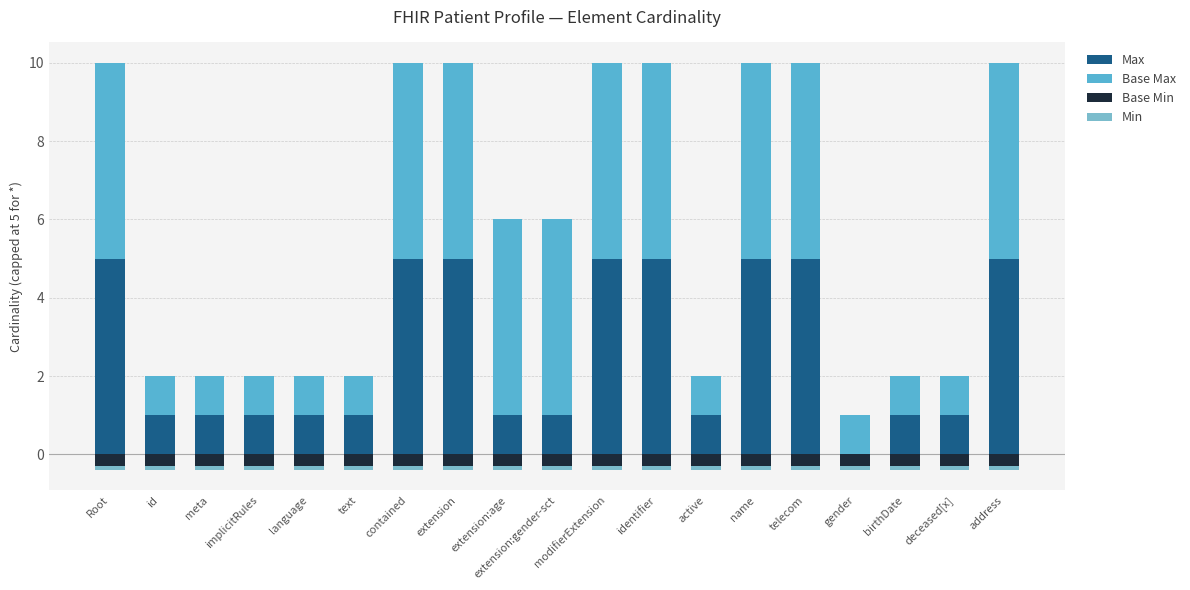

Reading right to left, extract all data points from this chart.

Max: 5.0	1.0	1.0	0.0	5.0	5.0	1.0	5.0	5.0	1.0	1.0	5.0	5.0	1.0	1.0	1.0	1.0	1.0	5.0
Base Max: 5.0	1.0	1.0	1.0	5.0	5.0	1.0	5.0	5.0	5.0	5.0	5.0	5.0	1.0	1.0	1.0	1.0	1.0	5.0
Base Min: -0.3	-0.3	-0.3	-0.3	-0.3	-0.3	-0.3	-0.3	-0.3	-0.3	-0.3	-0.3	-0.3	-0.3	-0.3	-0.3	-0.3	-0.3	-0.3
Min: -0.1	-0.1	-0.1	-0.1	-0.1	-0.1	-0.1	-0.1	-0.1	-0.1	-0.1	-0.1	-0.1	-0.1	-0.1	-0.1	-0.1	-0.1	-0.1